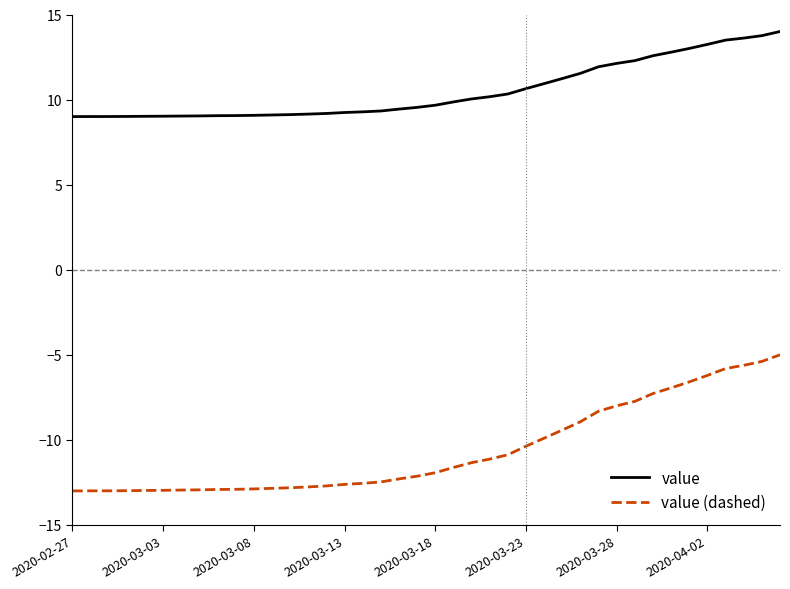

List the series in order of their peak value, highest first.

value, value (dashed)